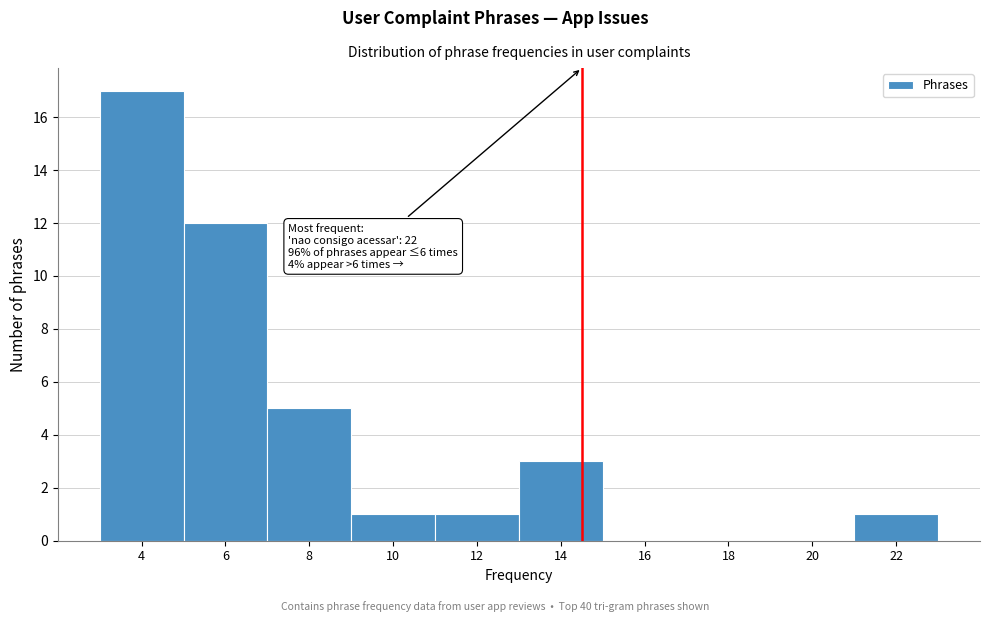

Reading right to left, what are all the values shown in this chart?

22=1	20=0	18=0	16=0	14=3	12=1	10=1	8=5	6=12	4=17